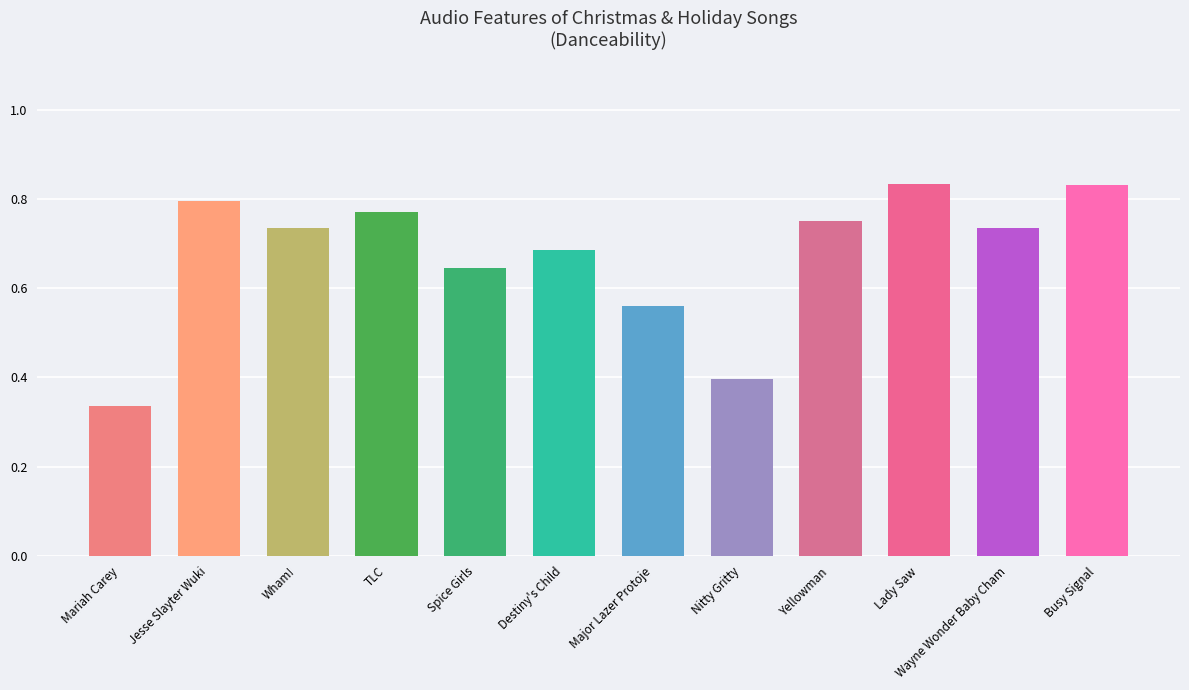

What is the sum of all values?

8.1